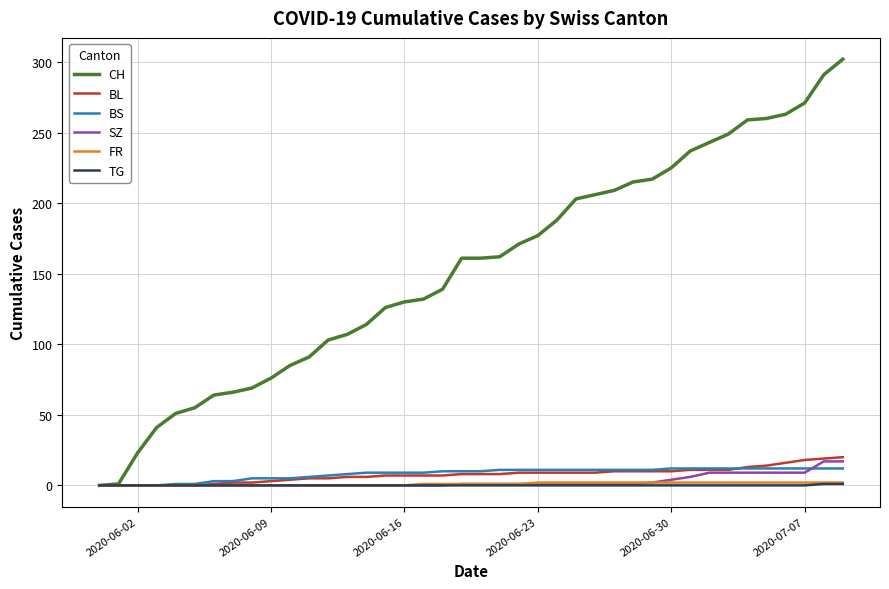

Which series has the widest spread of values?

CH